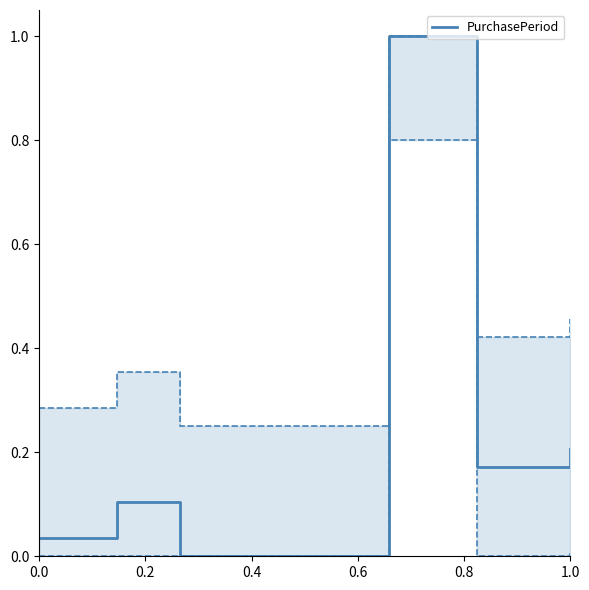

What is the highest value of the PurchasePeriod series?

1.0